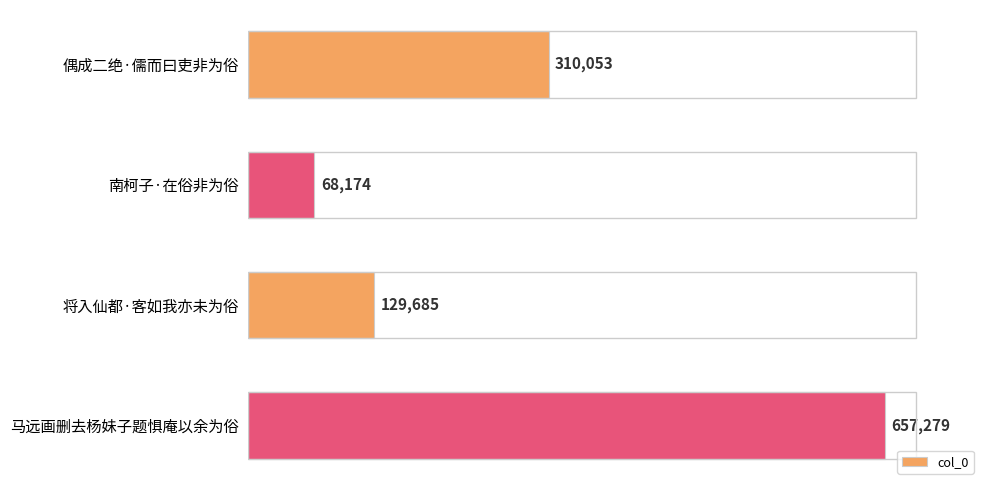

List the labels in order of value, smallest first.

南柯子·在俗非为俗, 将入仙都·客如我亦未为俗, 偶成二绝·儒而曰吏非为俗, 马远画删去杨妹子题惧庵以余为俗